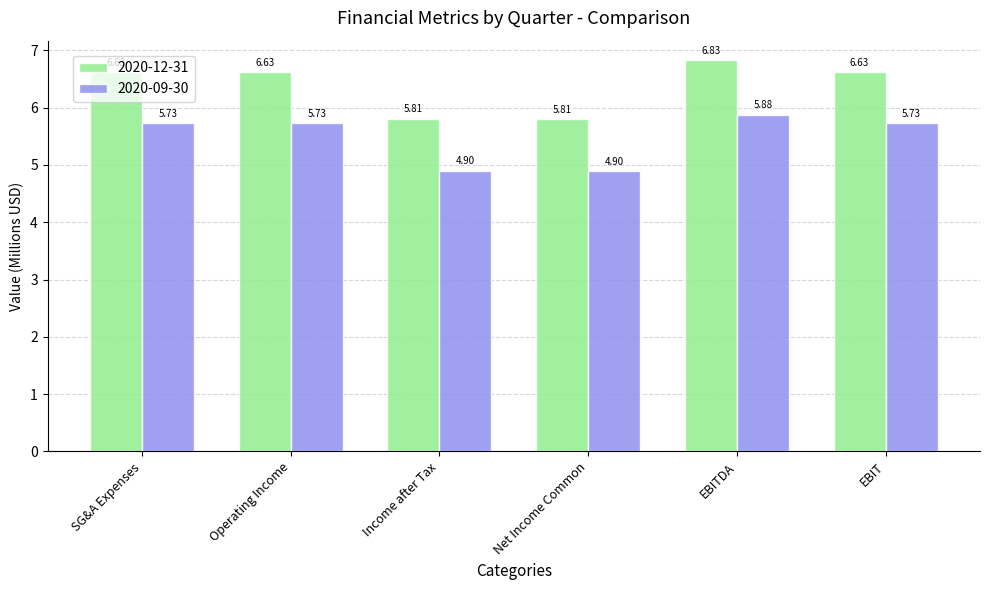

At which label does 2020-09-30 reach its peak?

EBITDA